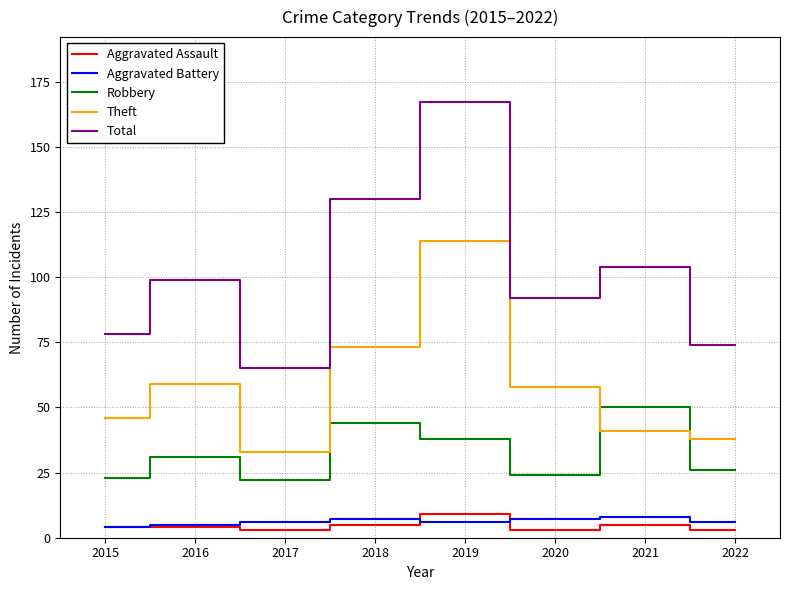

True or false: Theft and Aggravated Assault intersect in this chart.

False